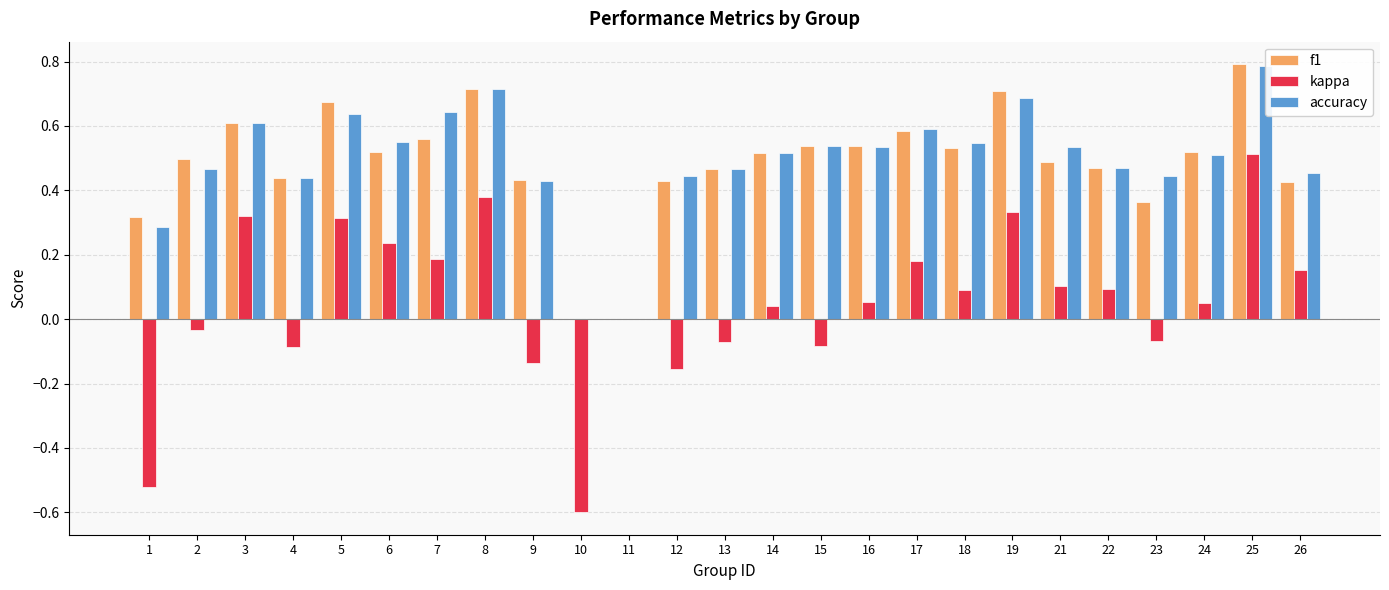

Is it true that kappa equals 0.1 at 21?

True